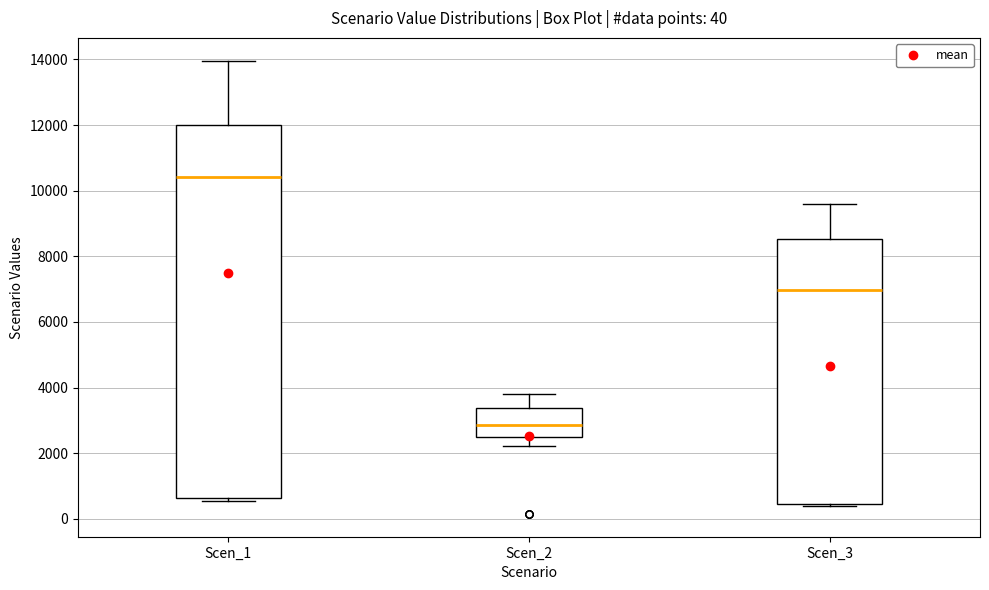

Comparing the boxes themselves (not the whiskers), which one is the tallest?

Scen_1